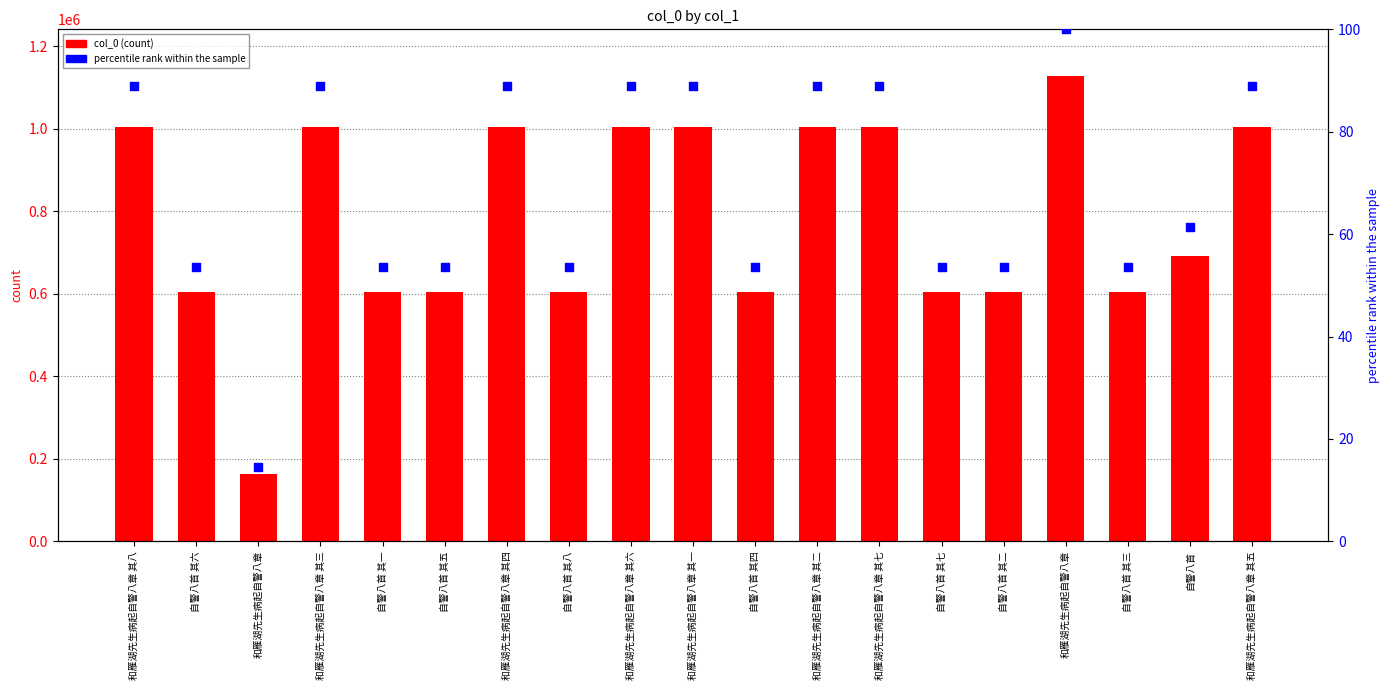

What is the total value across all series at 自警八首 其二?

603719.5